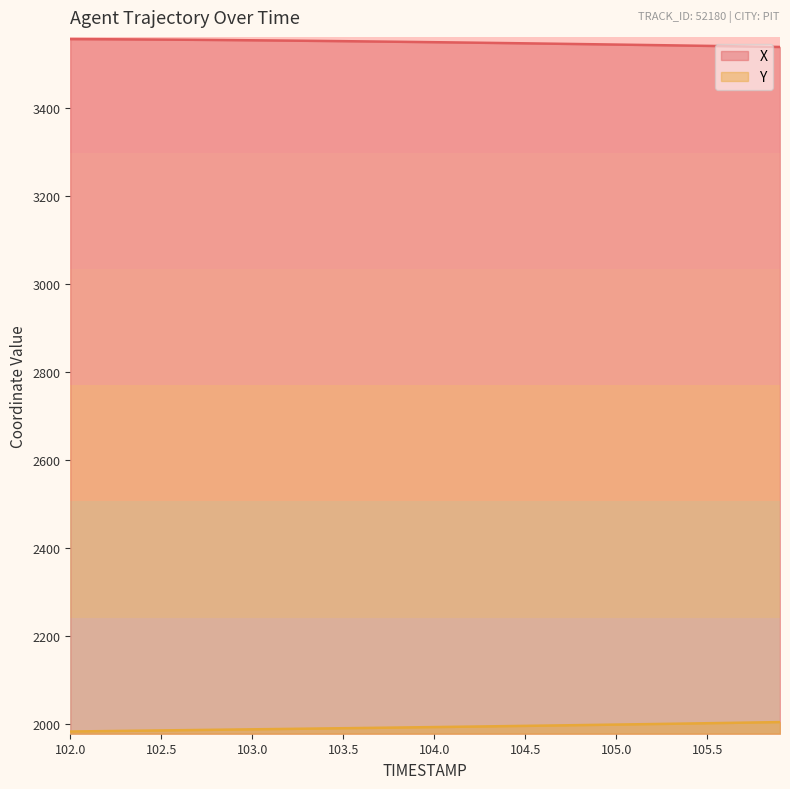

What is the sum of all X values?

141962.2